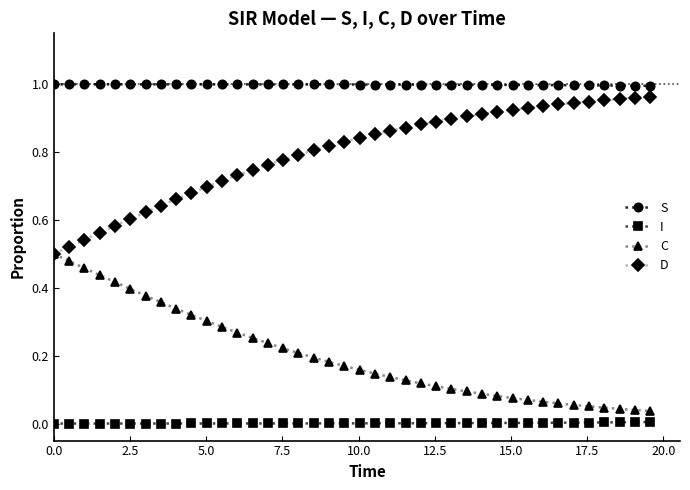

True or false: I and D cross at least once.

False